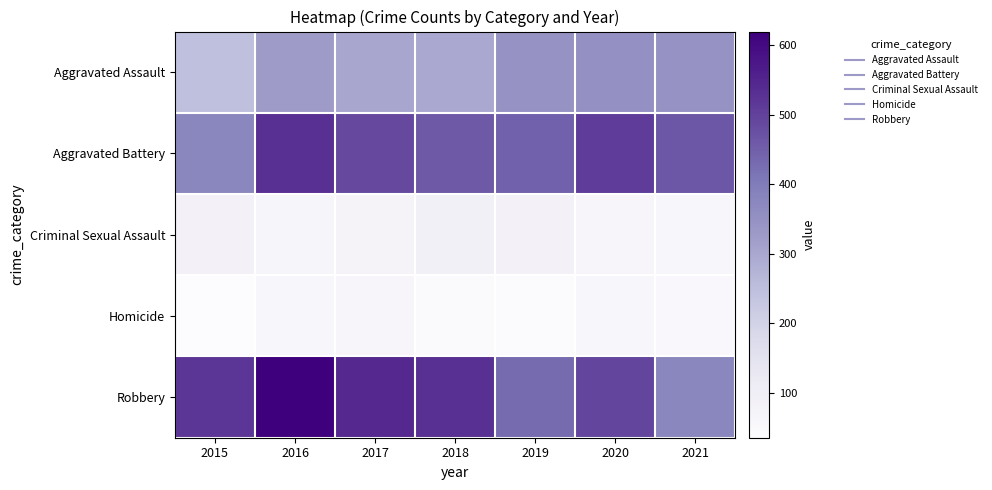

What is the greatest value displayed?

620